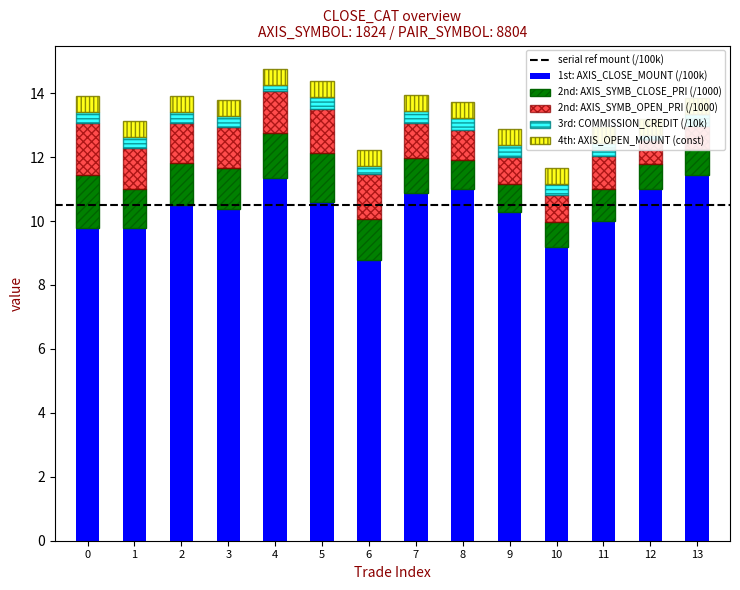

How many data points in AXIS_SYMB_CLOSE_PRI are above 1?

8